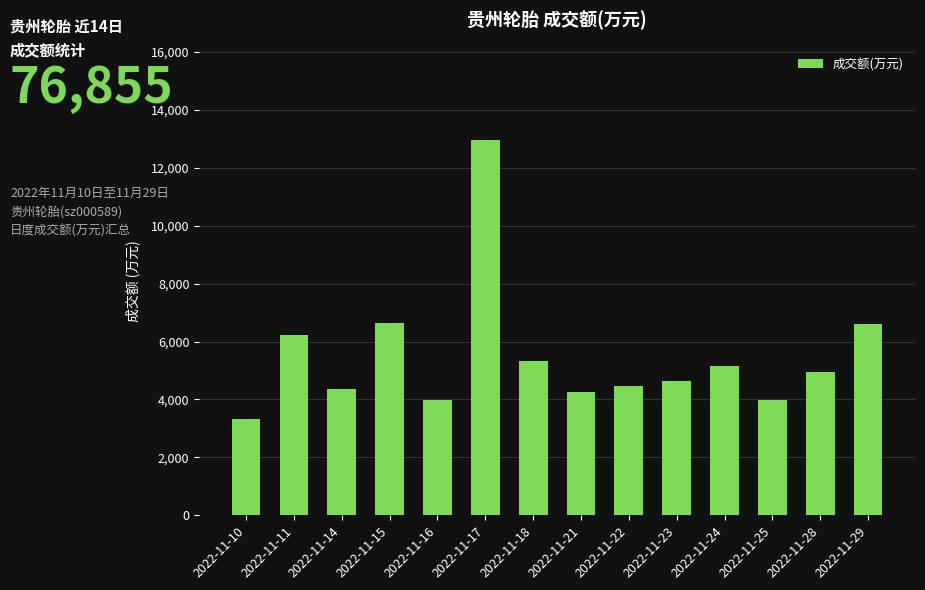

Between 2022-11-17 and 2022-11-11, which is larger?

2022-11-17